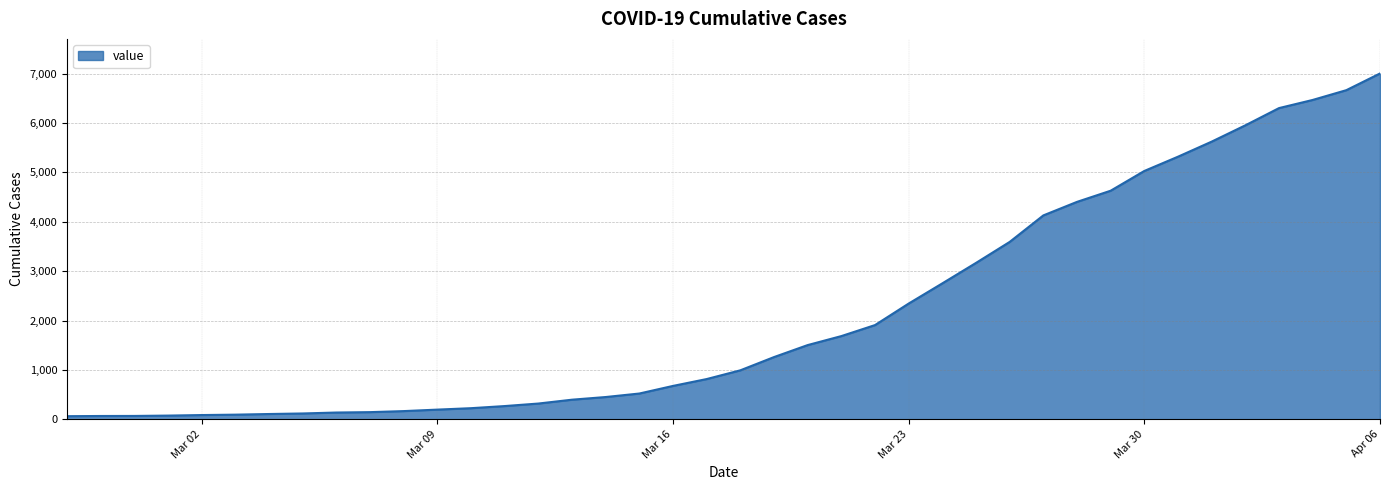

What is the difference between the maximum and second lowest values?

6936